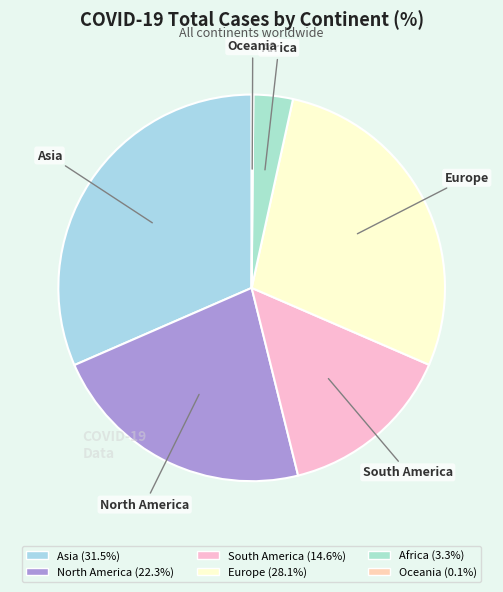

Approximately how many times larger is the value at Europe compared to Asia?

0.9